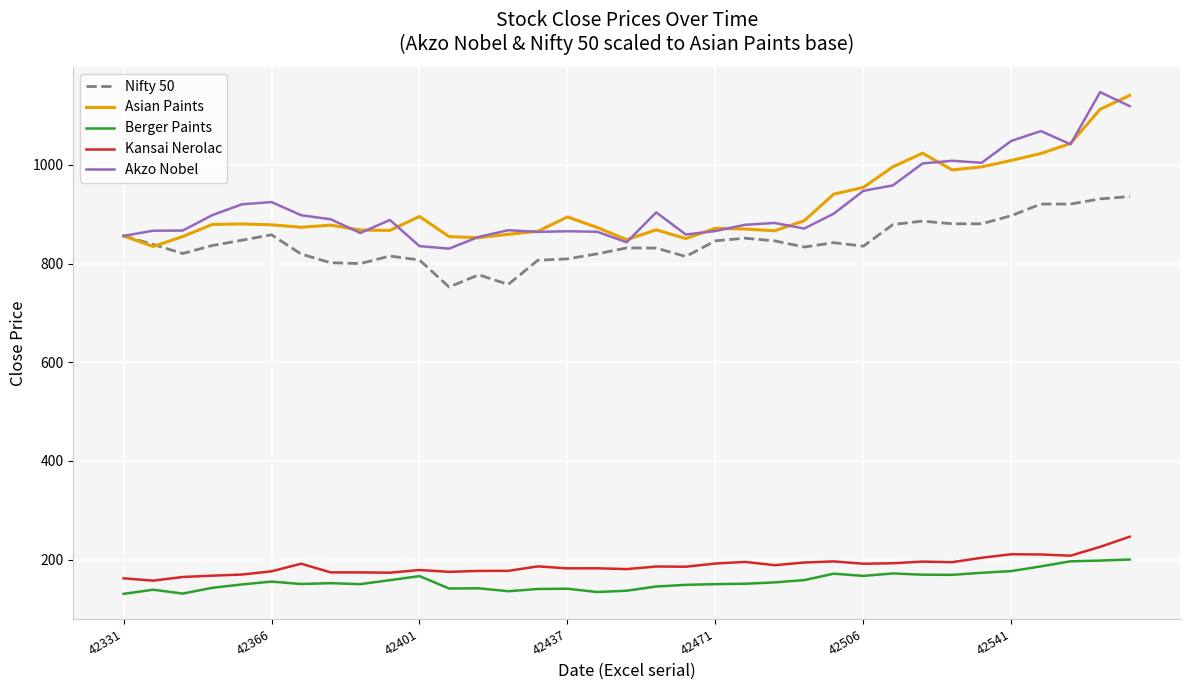

True or false: Asian Paints and Kansai Nerolac intersect in this chart.

False